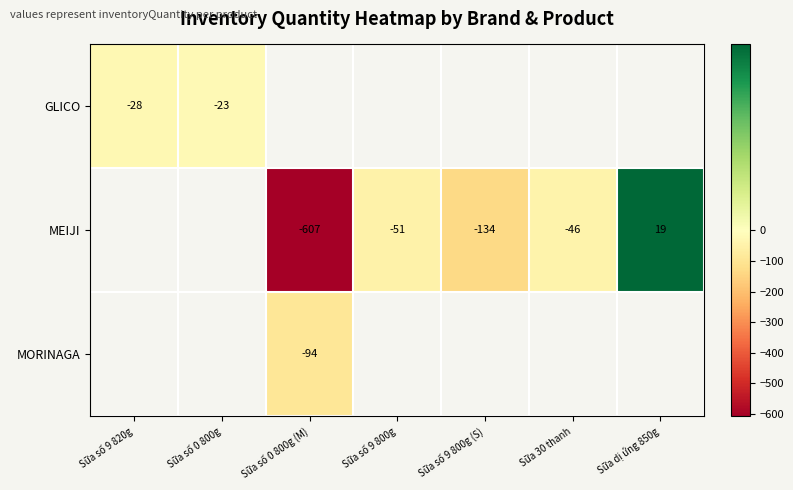

Which has a higher value, Sữa 30 thanh or Sữa số 0 800g (M)?

Sữa 30 thanh